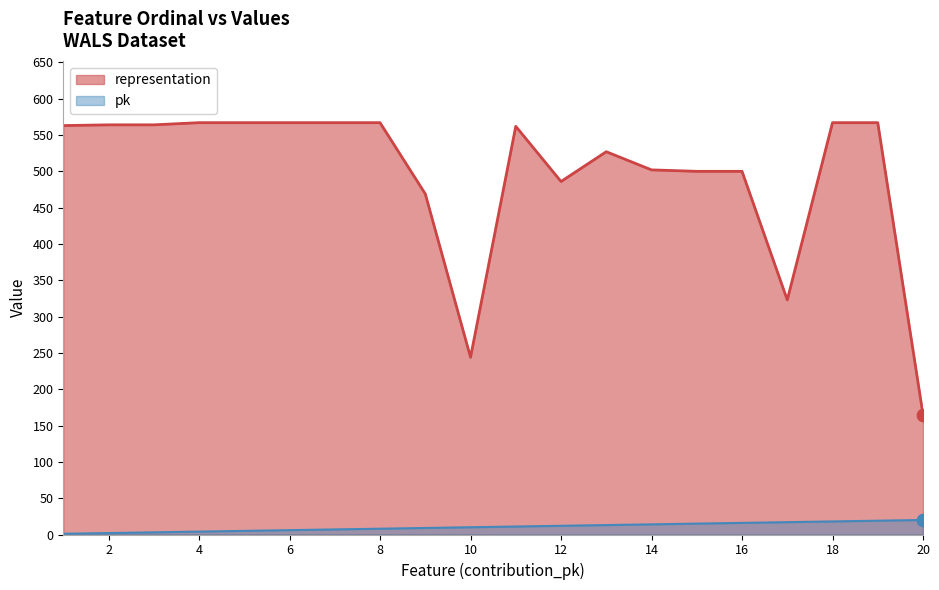

At which category is the sum across all series the highest?

19